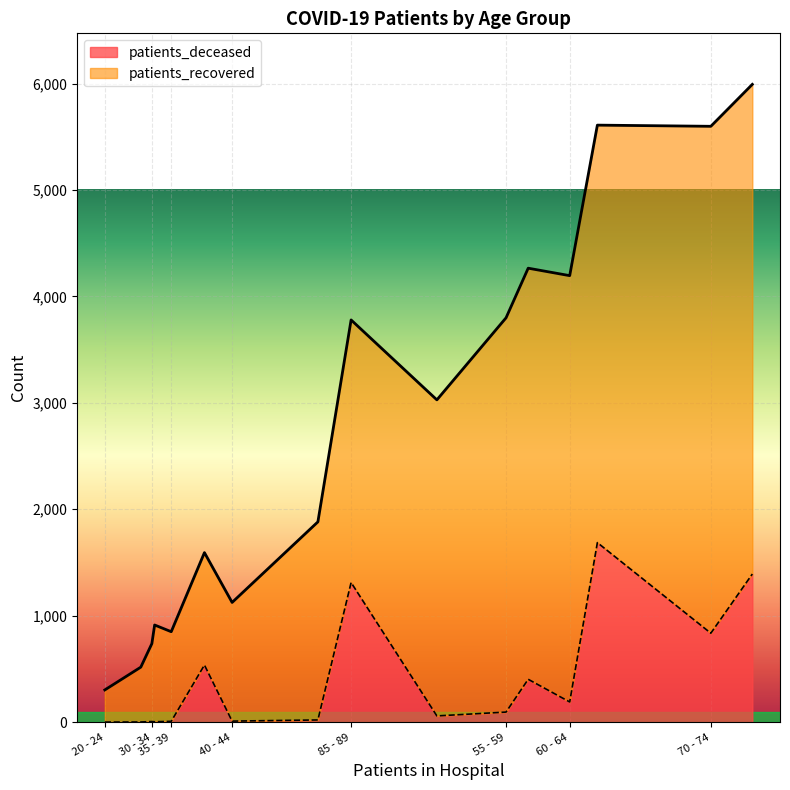

What is the difference between the maximum and minimum values in the patients_deceased series?

1686